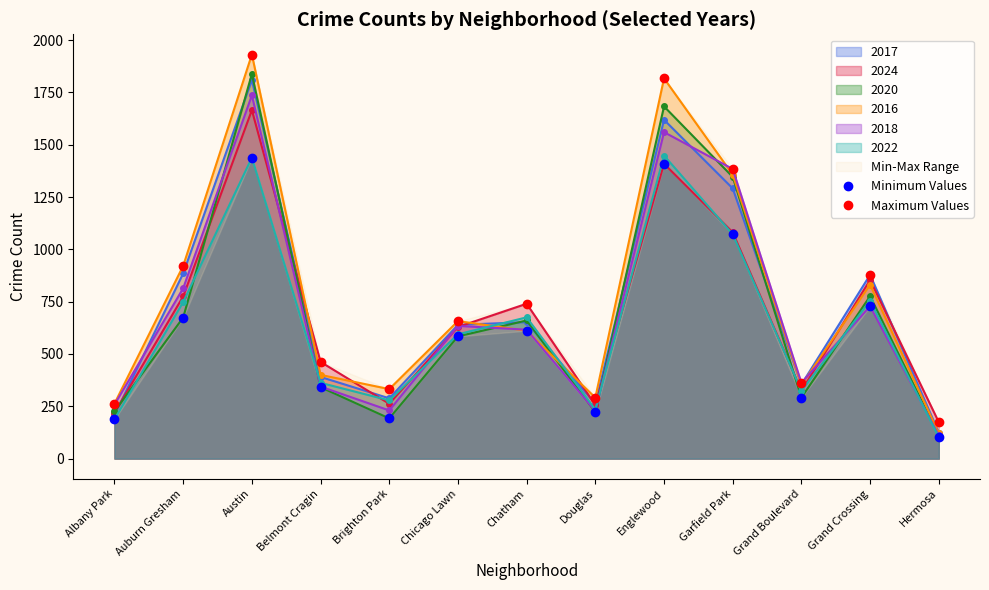

Between Garfield Park and Chatham, which is larger?

Garfield Park